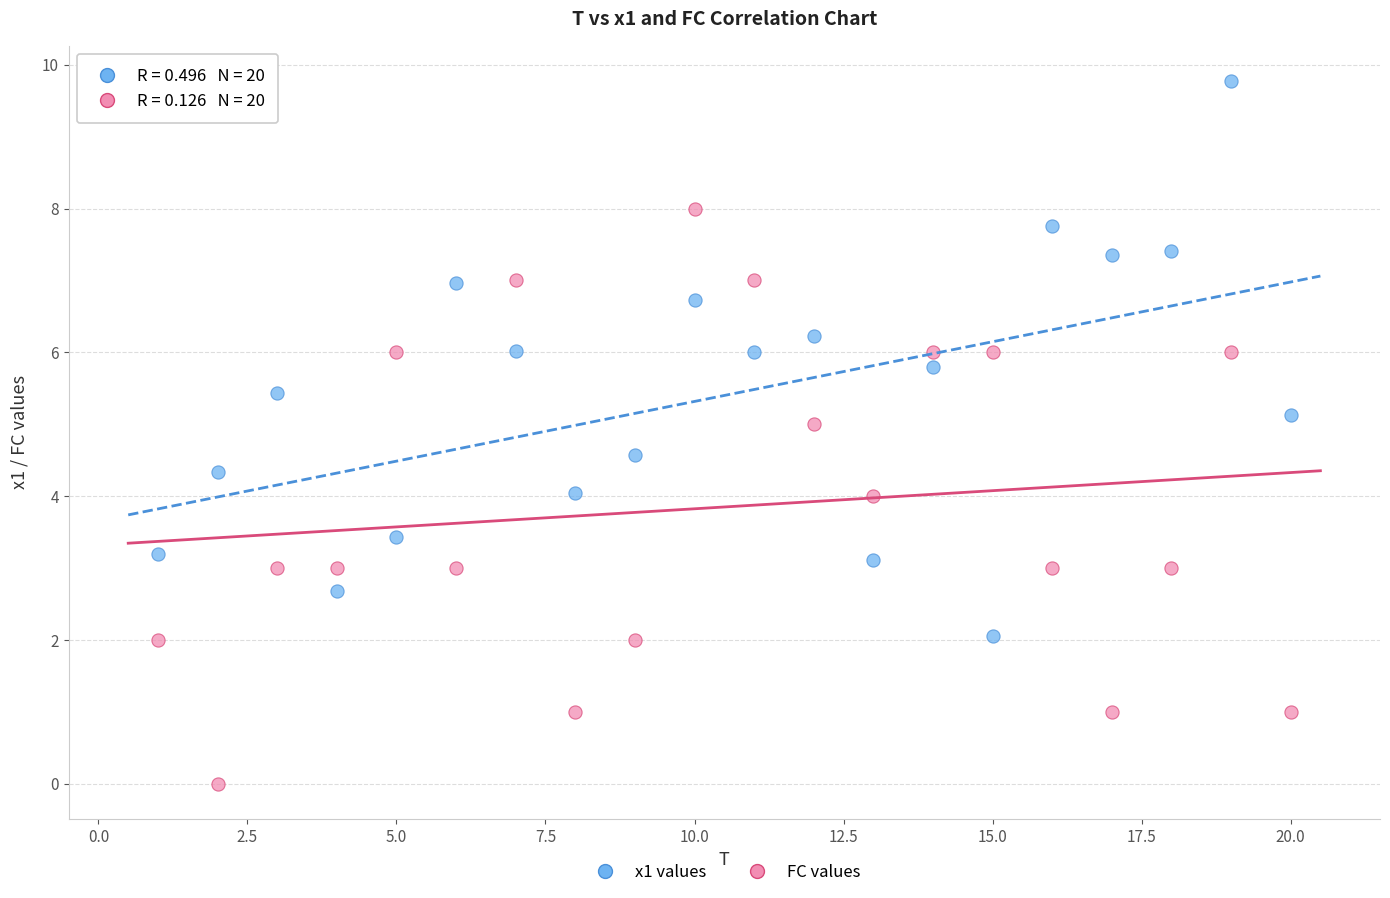

Which series reaches the maximum Y coordinate?

x1 values